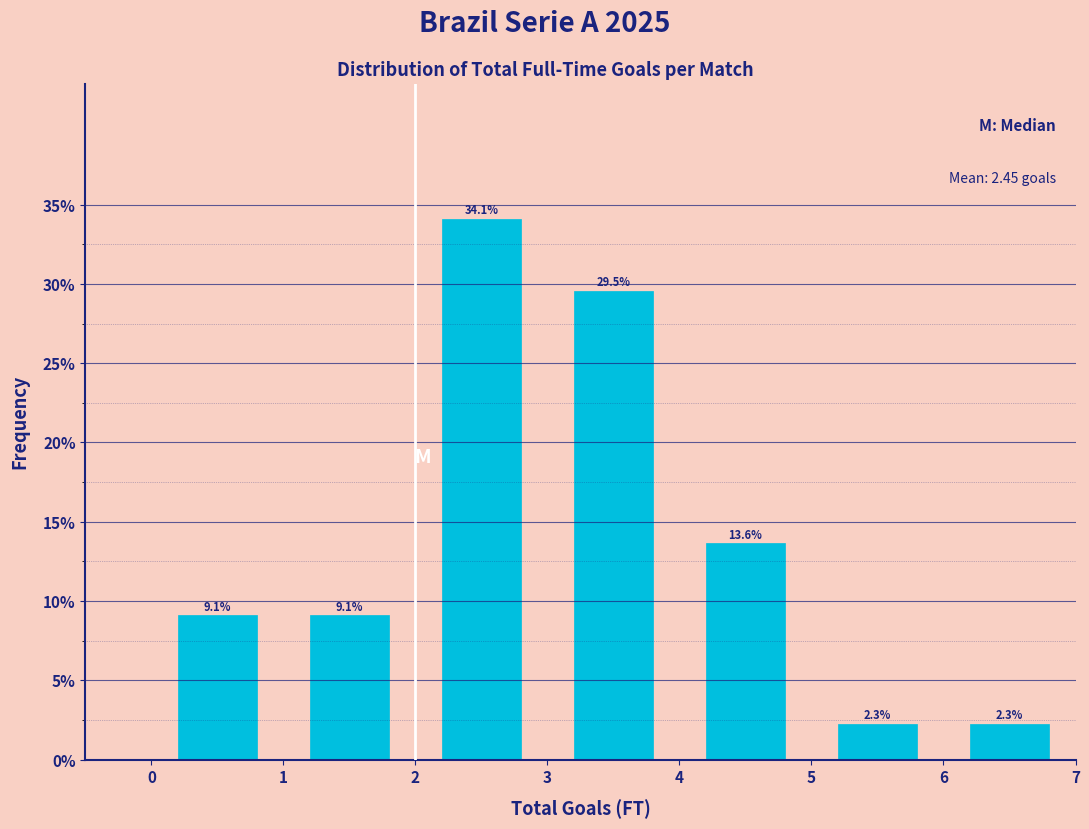

Reading left to right, transcribe this chart: for each bar, give the range it covers on the x-axis and its height.

0 to 1: 9.1
1 to 2: 9.1
2 to 3: 34.1
3 to 4: 29.5
4 to 5: 13.6
5 to 6: 2.3
6 to 7: 2.3